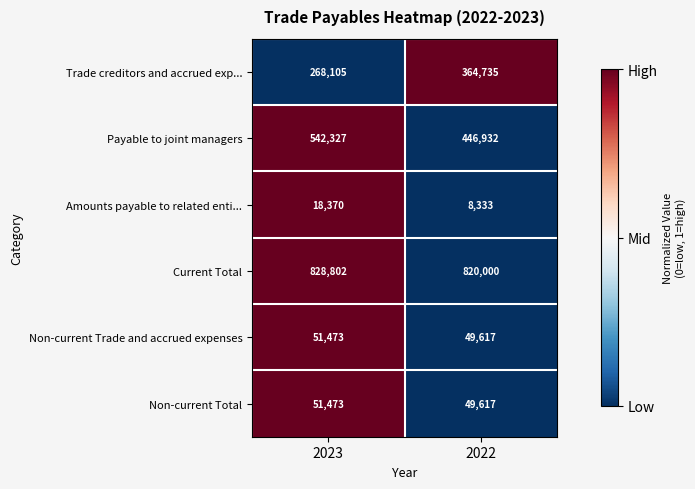

The Current Total series shows 1096980 at 2022. True or false?

False